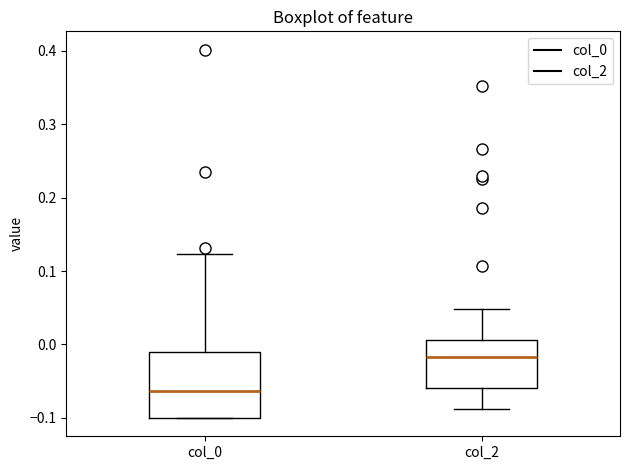

Where is the lower edge of the box for col_0 on the y-axis? The values are not printed on the chart, so give them approximately, as read against the axis.

-0.10